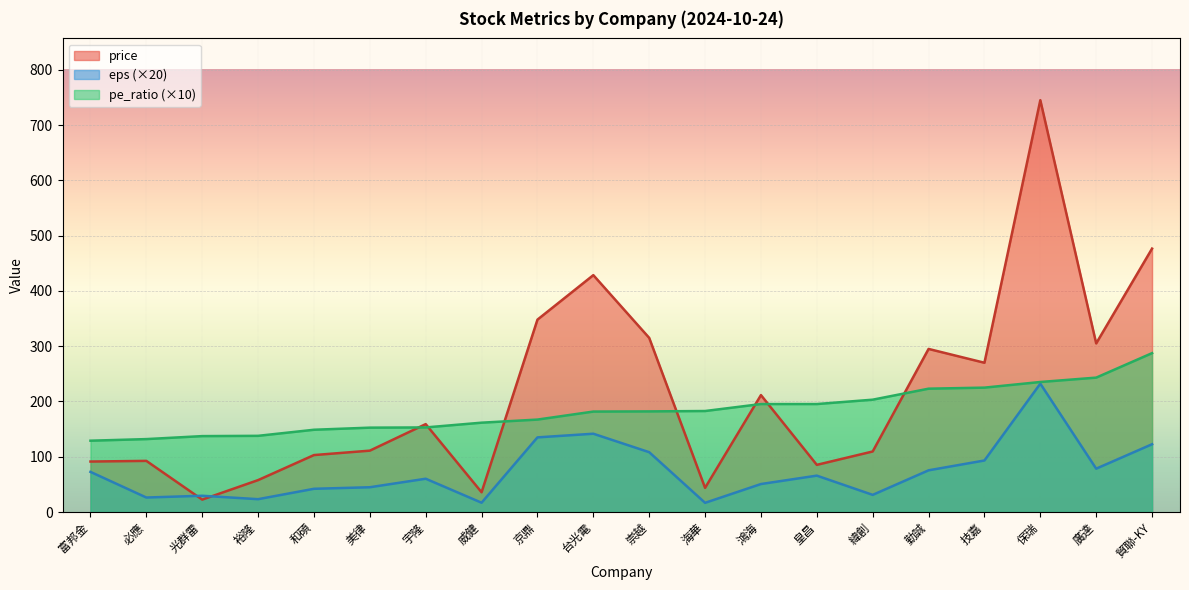

Which series changed the most between 技嘉 and 保瑞?

price